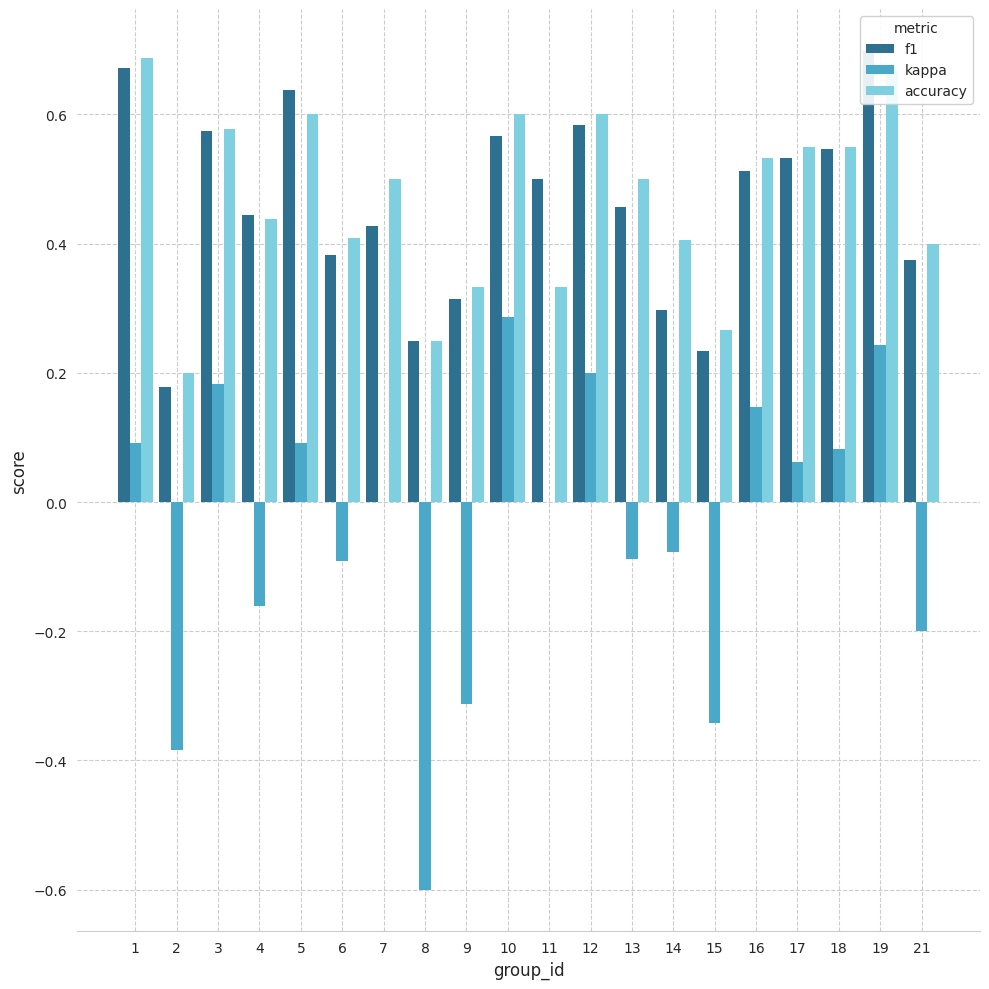

At which category is the sum across all series the highest?

19